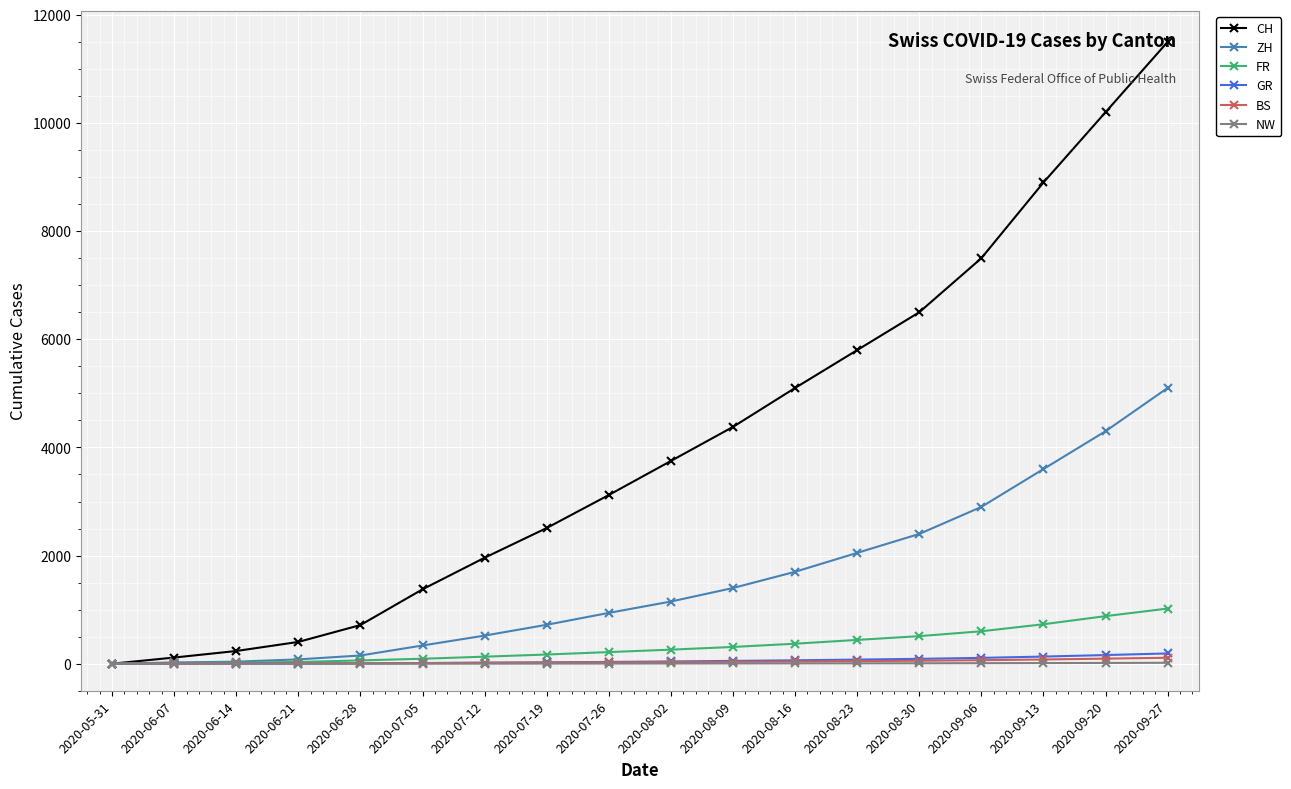

What is the label of the 12th point from the right?

2020-07-12